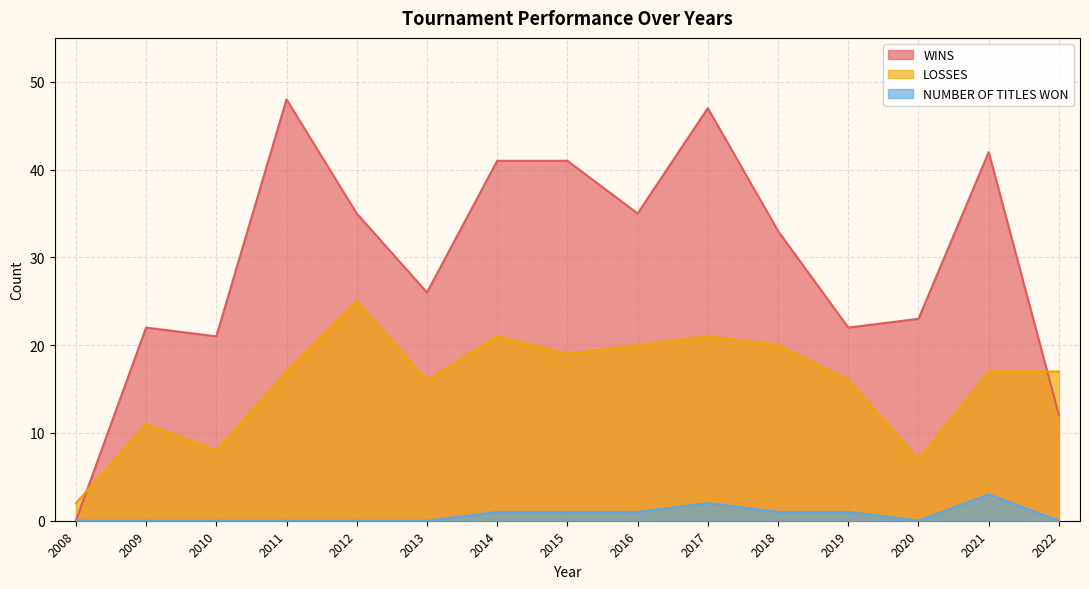

Which series changed the most between 2013 and 2020?

LOSSES